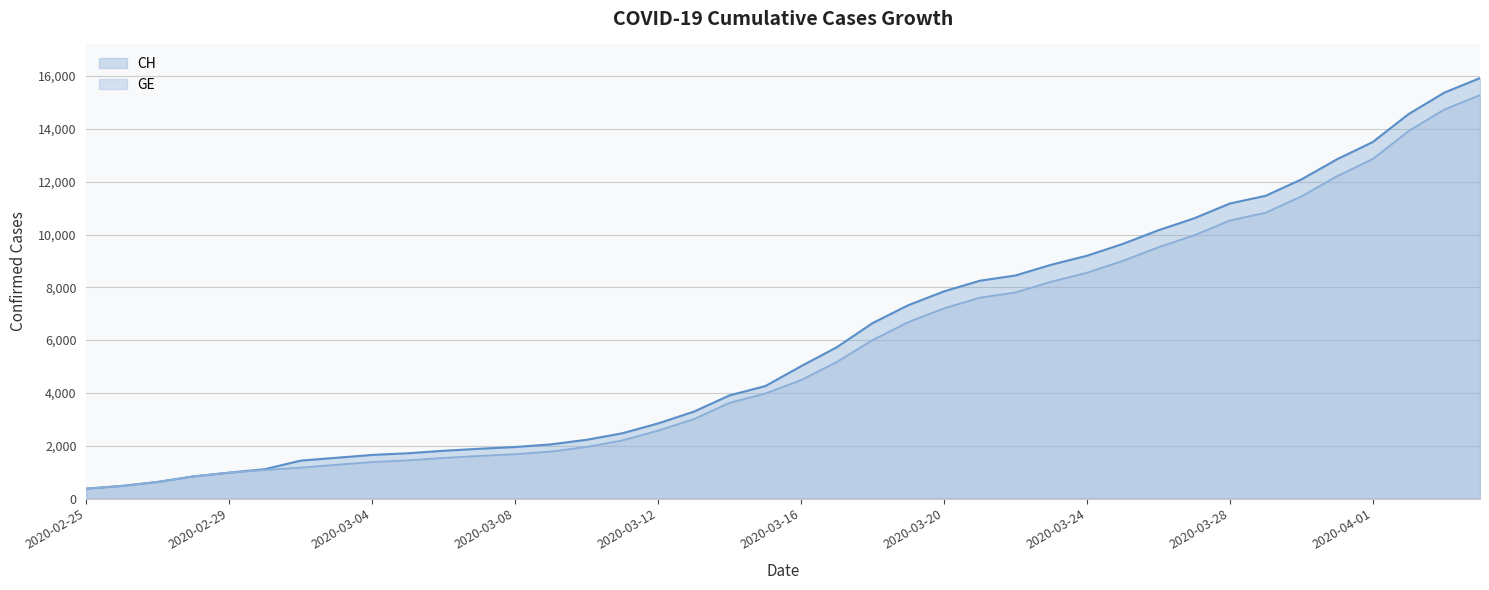

At which label does CH first exceed 5012?

2020-03-17